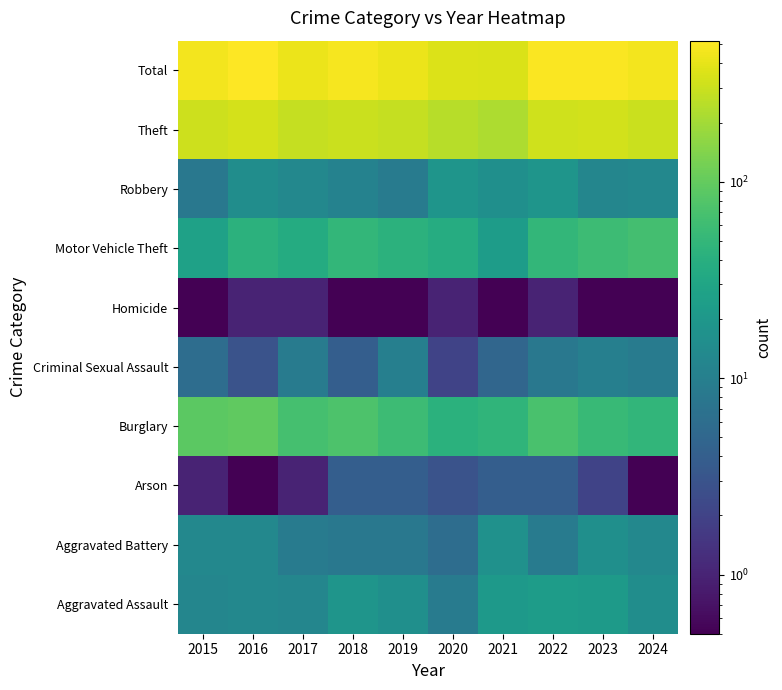

Count the number of categories in the chart.

10